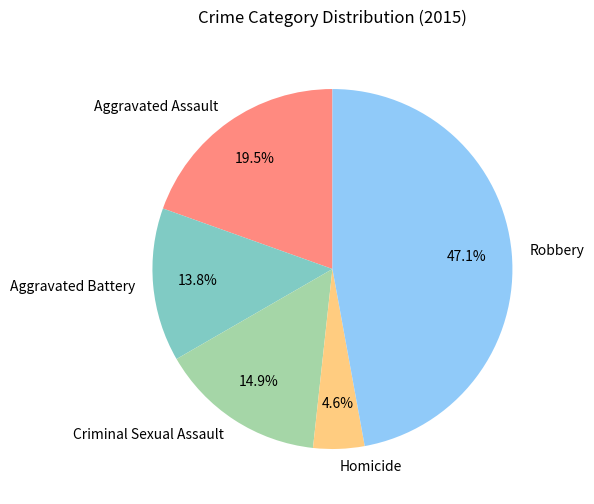

Which category has the biggest portion of the pie?

Robbery